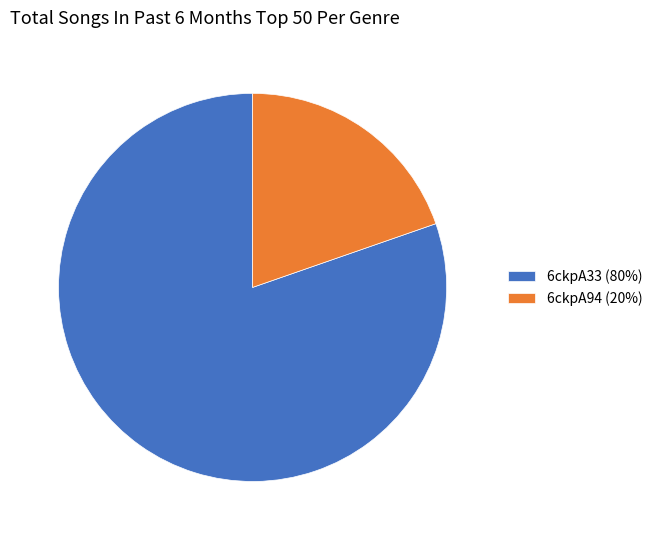

Is 6ckpA33 the majority of the pie?

Yes